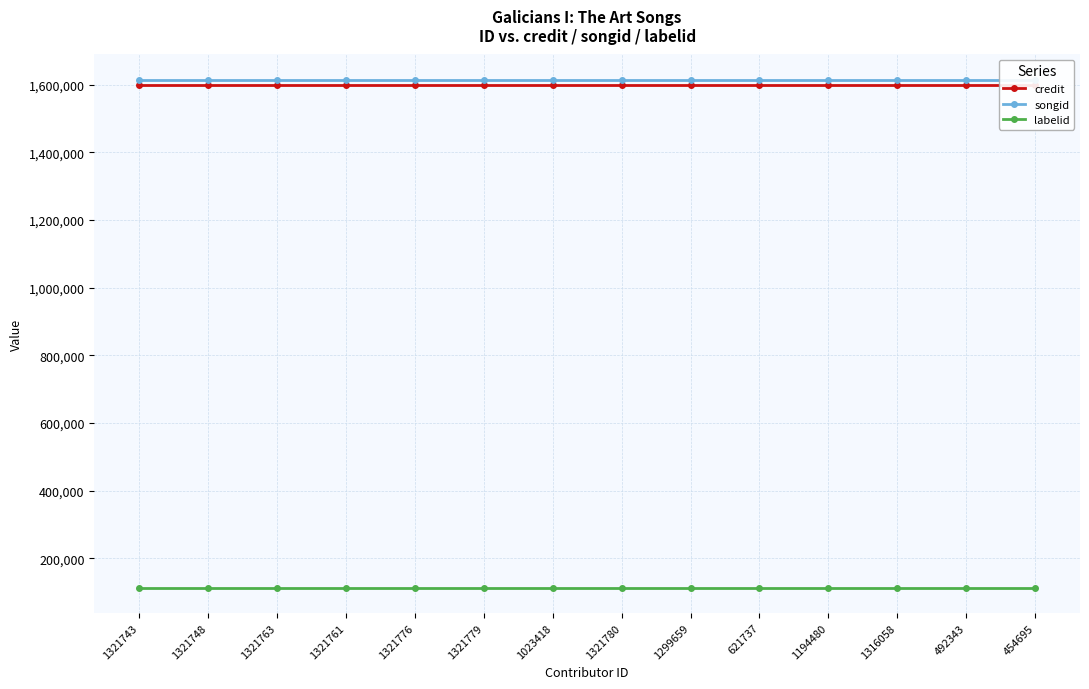

What is the value of the labelid point at the 5th from the left?

114223